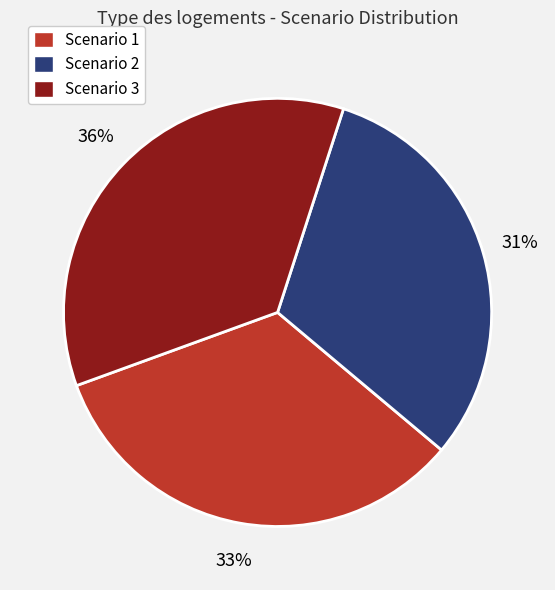

Is it true that Scenario 2 is 31% of the pie?

True